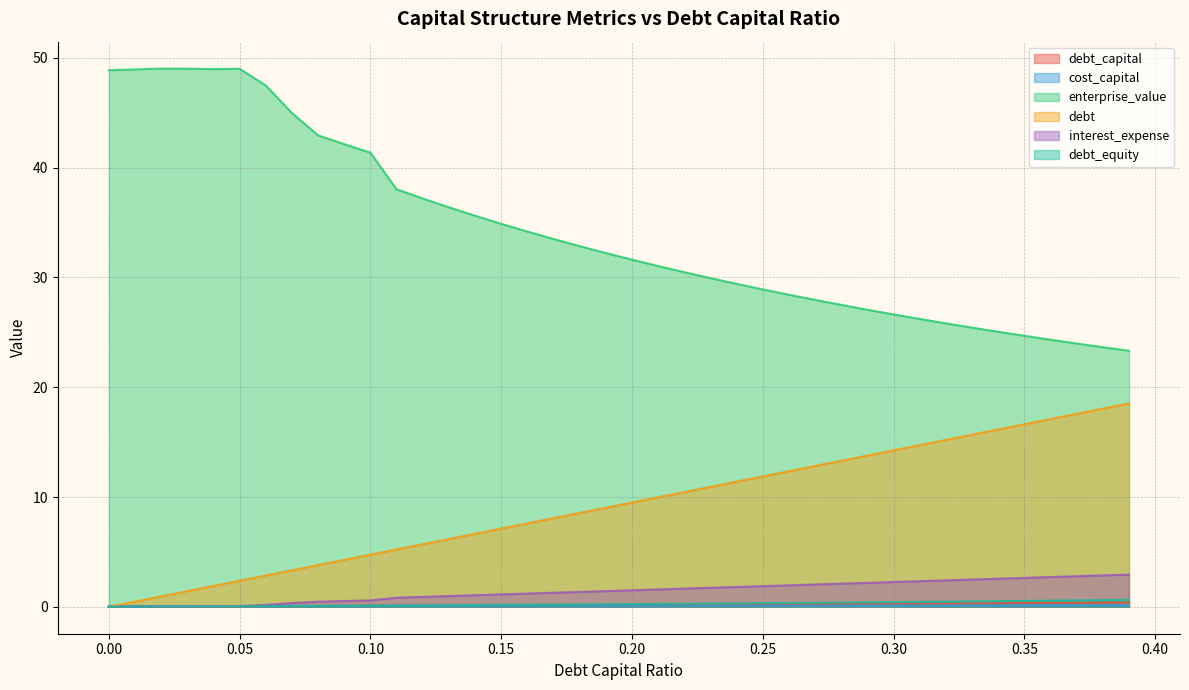

What is the maximum value for debt_capital?

0.4